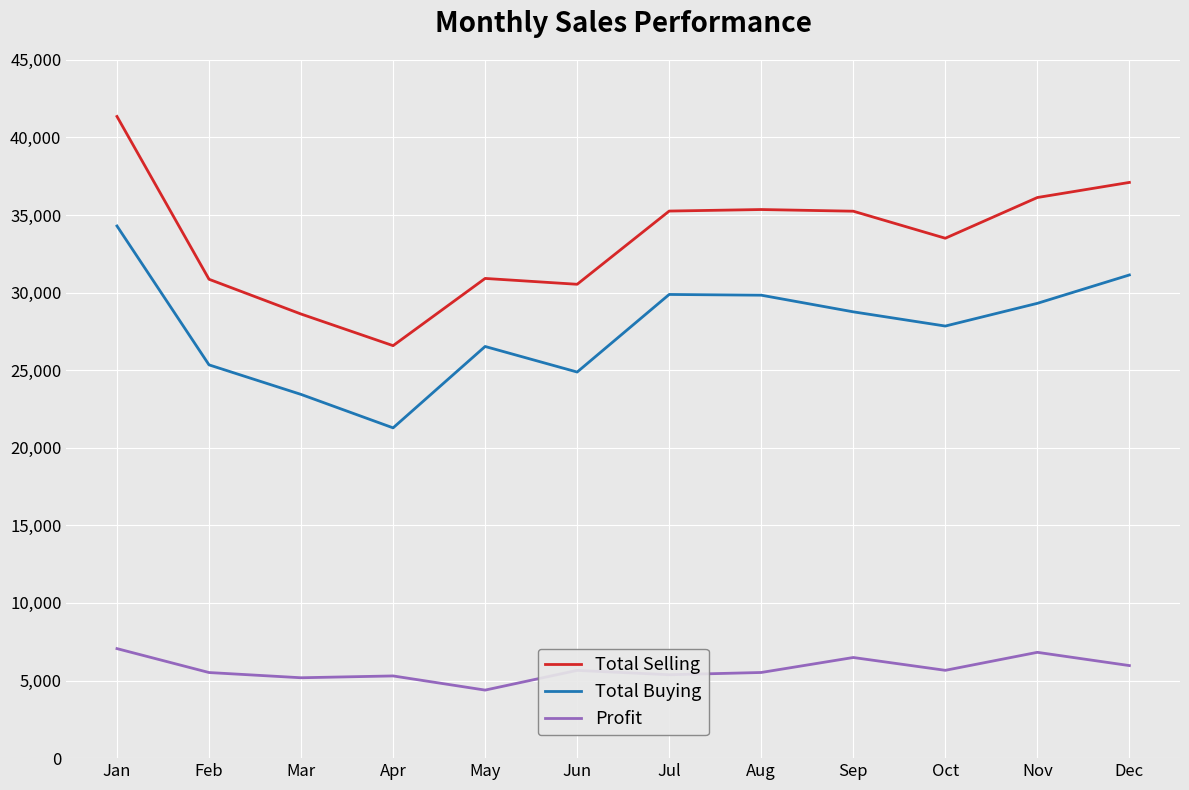

At which category is the sum across all series the highest?

Jan